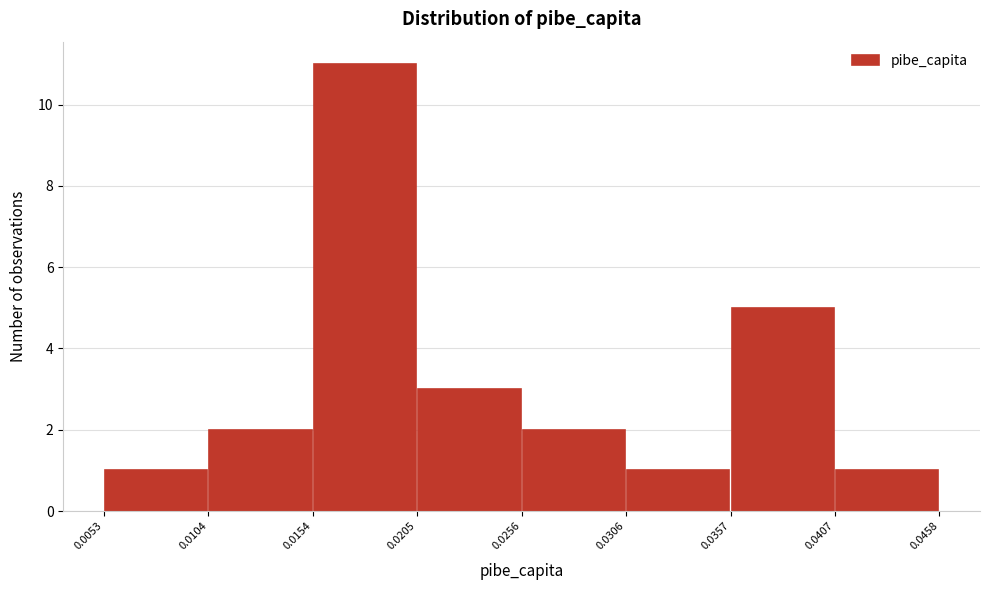

Over which range of the x-axis is the bar tallest?

0.0154 to 0.0205